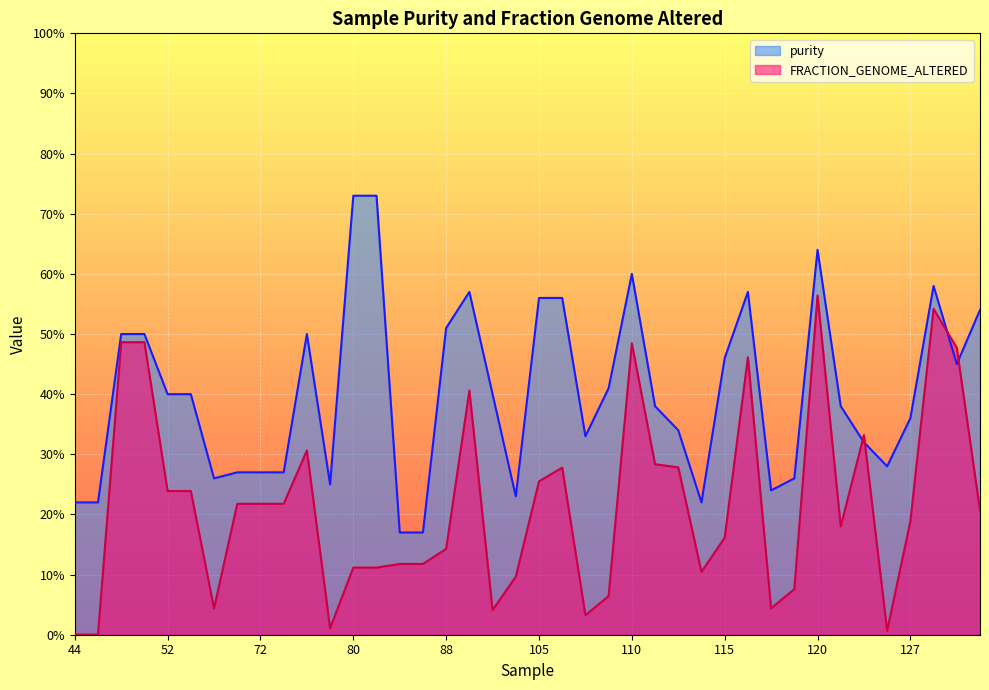

True or false: purity has a value of 0.3 at 114.

False